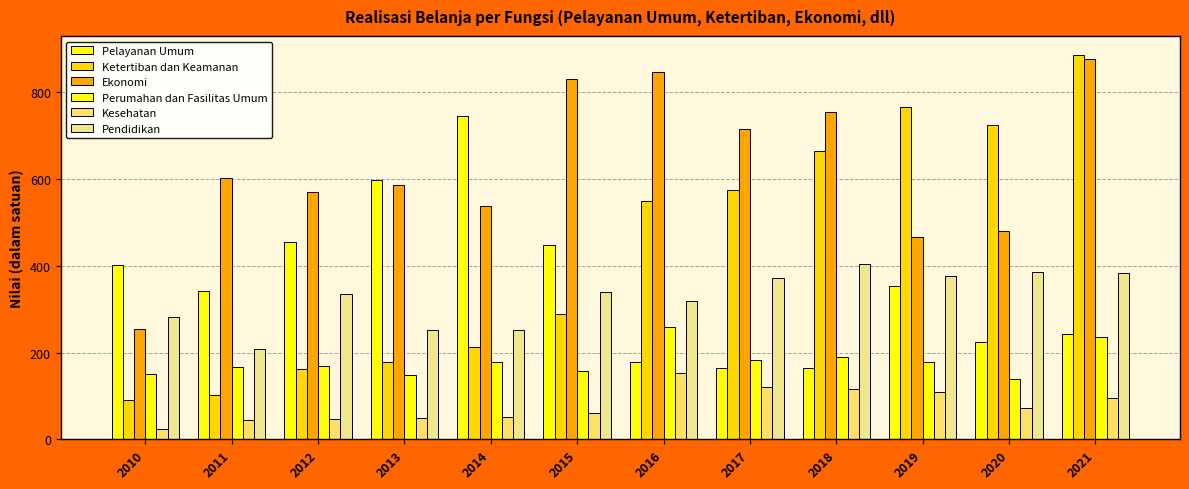

At which category is the sum across all series the highest?

2021